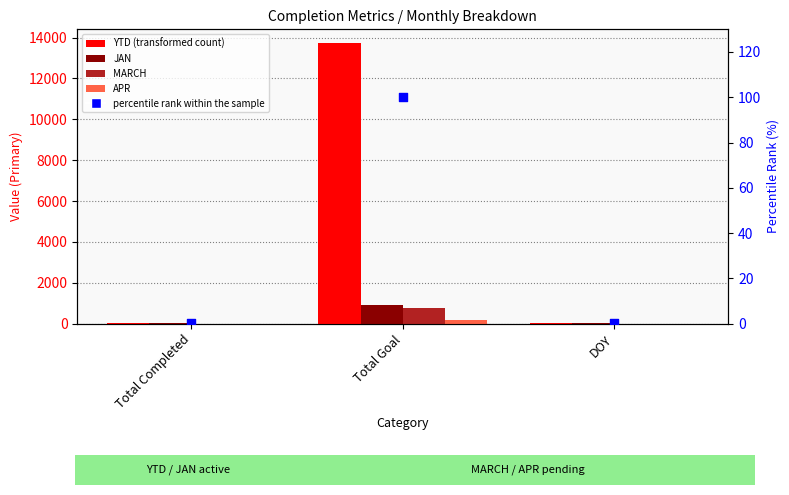

Which series contains the lowest Y value?

MARCH